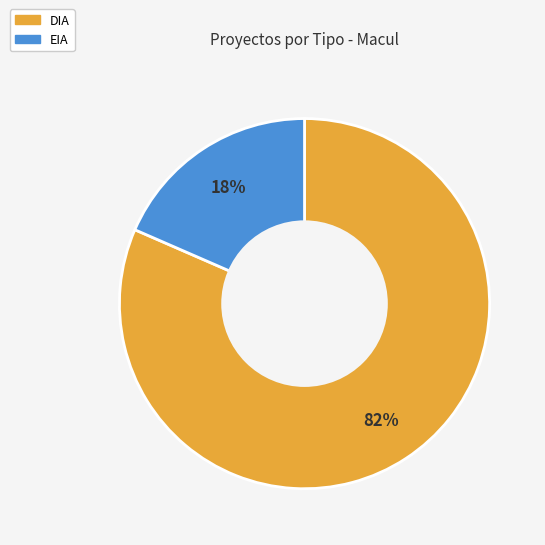

Is it true that EIA is 7% of the pie?

False